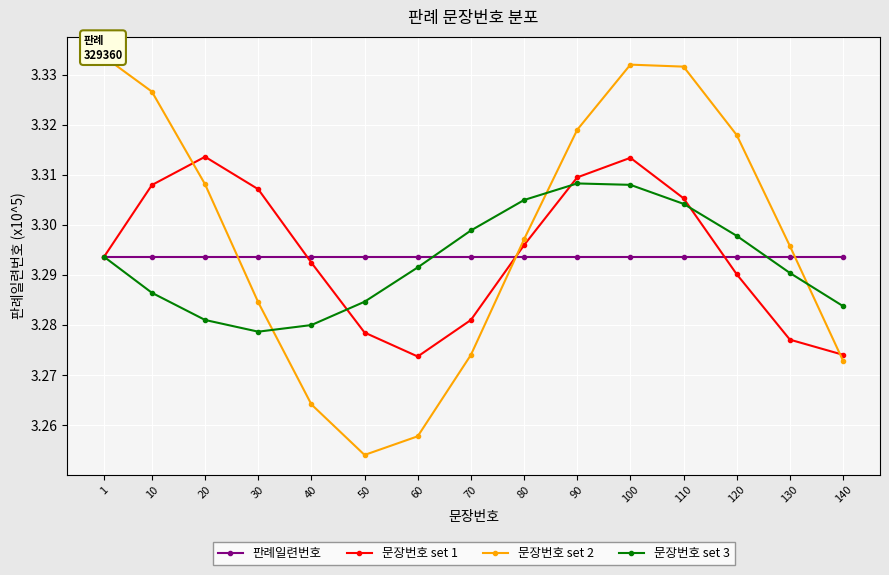

Reading left to right, transcribe all the data shown in this chart.

판례일련번호: 3.3	3.3	3.3	3.3	3.3	3.3	3.3	3.3	3.3	3.3	3.3	3.3	3.3	3.3	3.3
문장번호 set 1: 3.3	3.3	3.3	3.3	3.3	3.3	3.3	3.3	3.3	3.3	3.3	3.3	3.3	3.3	3.3
문장번호 set 2: 3.3	3.3	3.3	3.3	3.3	3.3	3.3	3.3	3.3	3.3	3.3	3.3	3.3	3.3	3.3
문장번호 set 3: 3.3	3.3	3.3	3.3	3.3	3.3	3.3	3.3	3.3	3.3	3.3	3.3	3.3	3.3	3.3